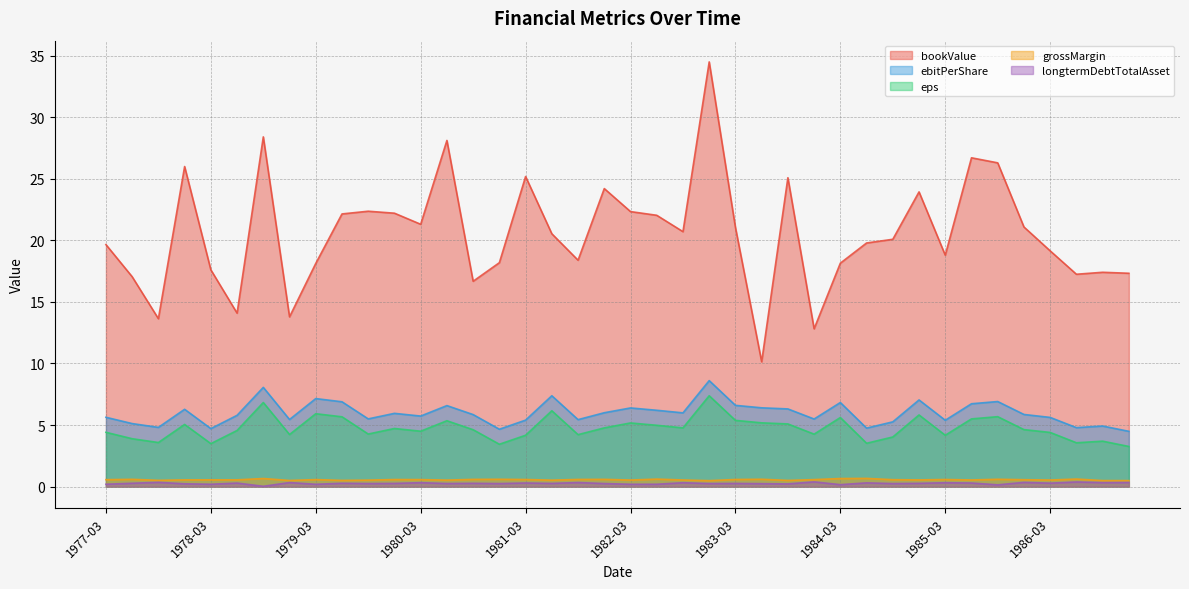

How many data points does each series have?

40